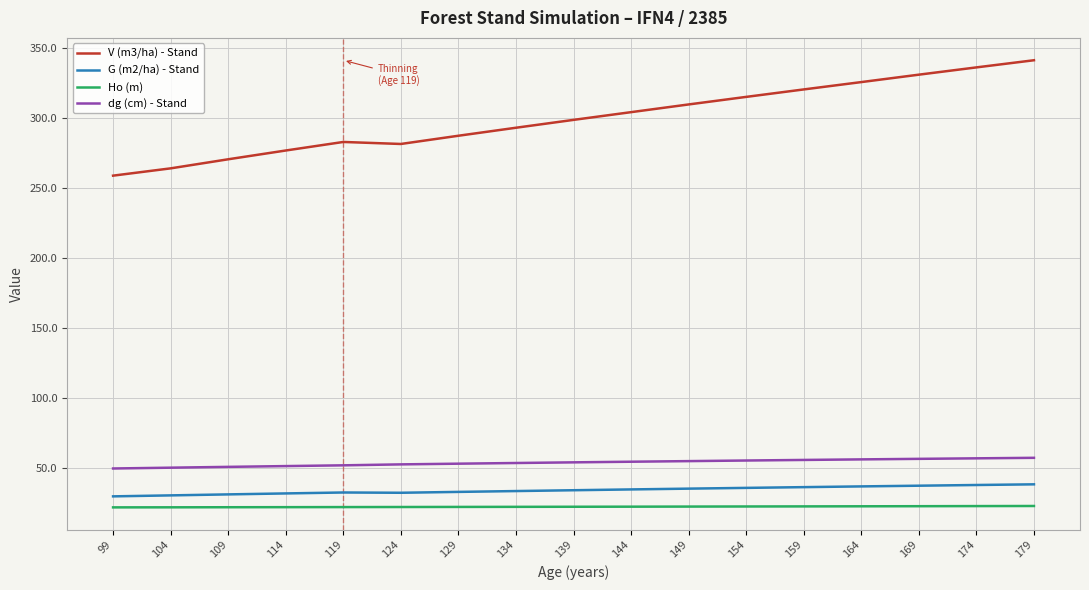

Does the chart display data point markers on the line(s)?

No